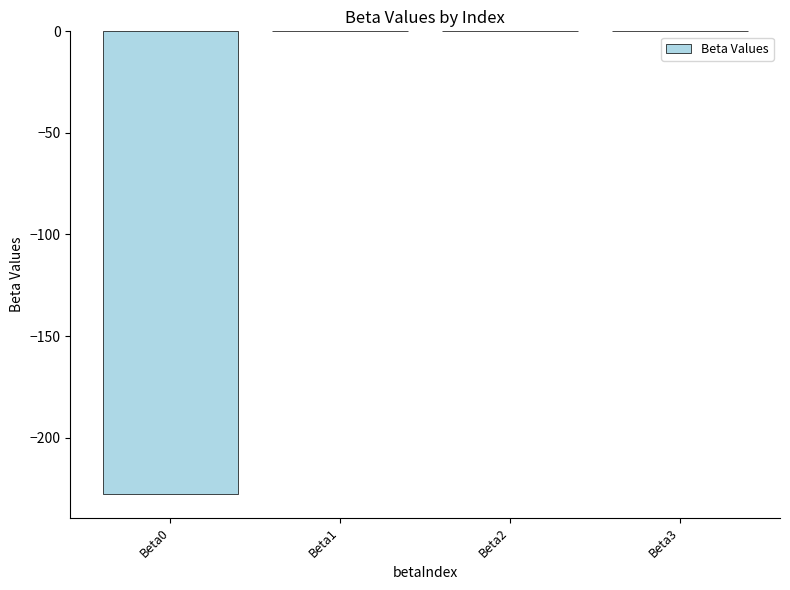

What is the sum of all values?

-228.0